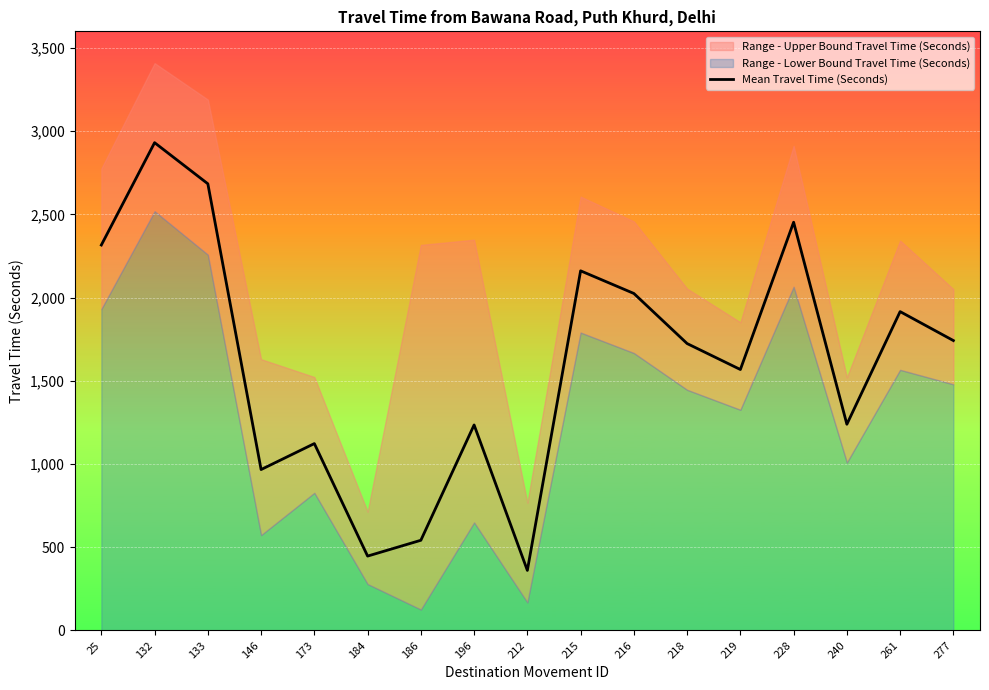

Count the number of categories in the chart.

17